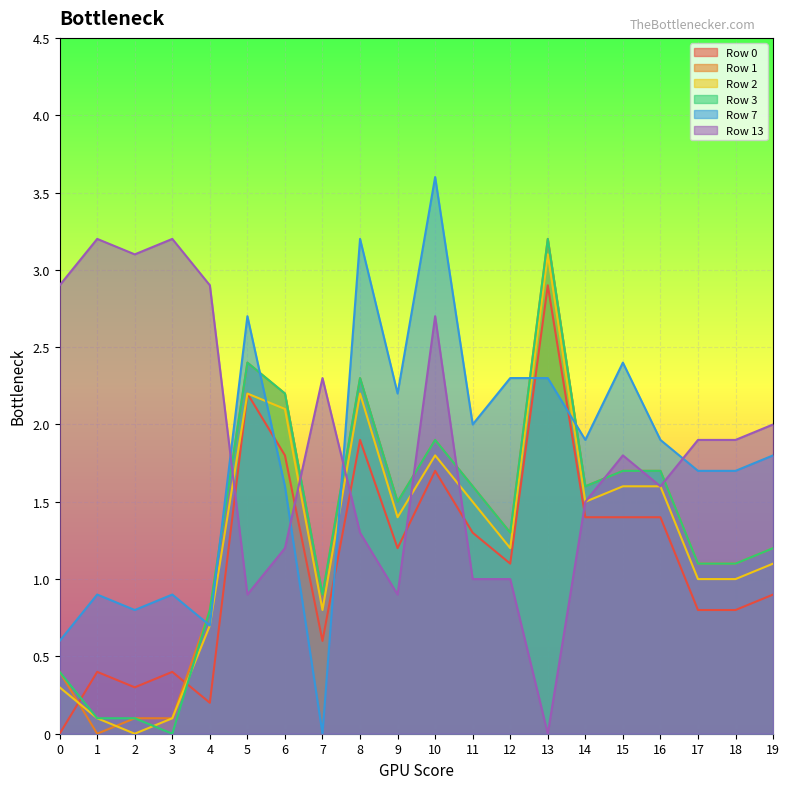

Which category has the highest value across all series?

10